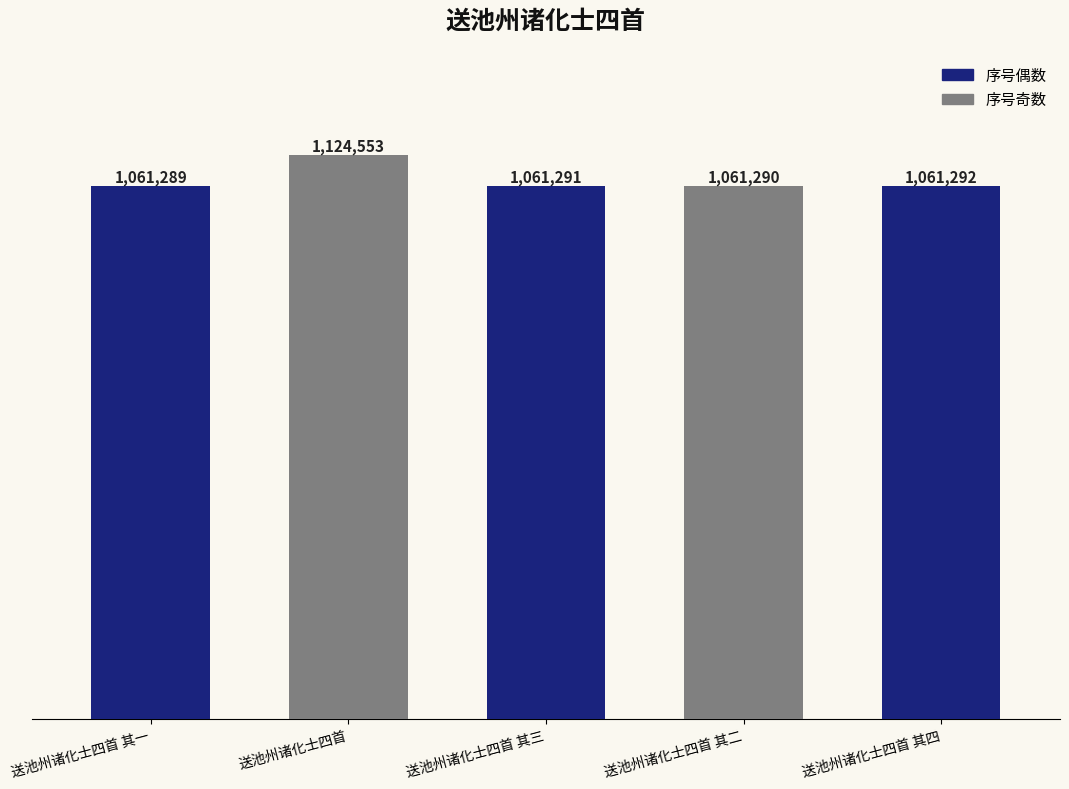

Does the chart contain any negative values?

No